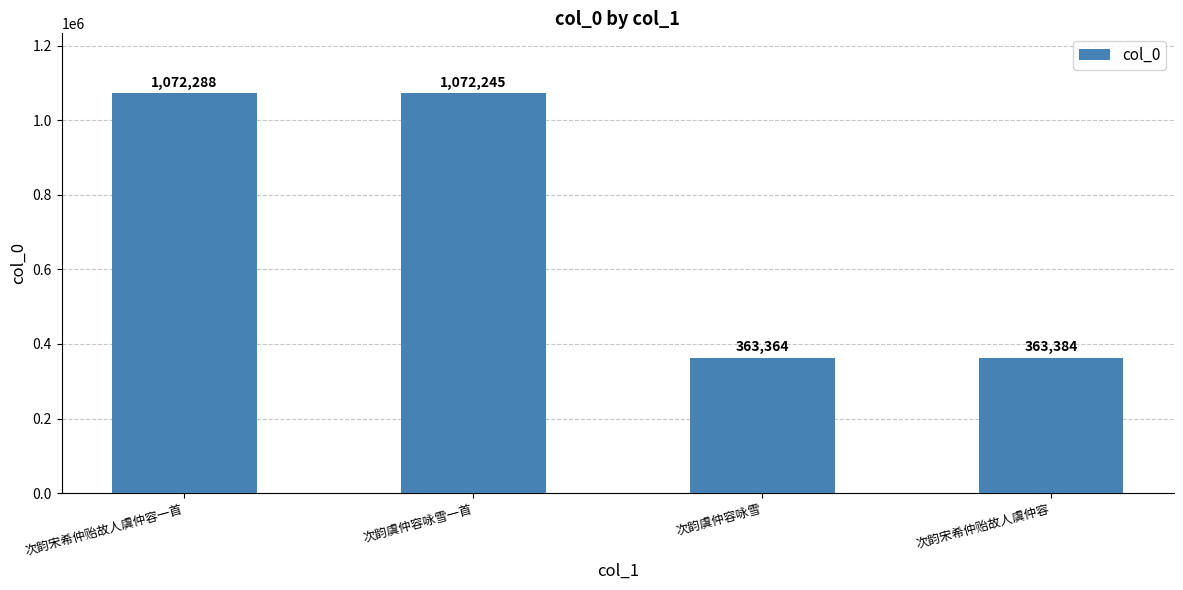

What is the label of the 1st bar from the right?

次韵宋希仲贻故人虞仲容